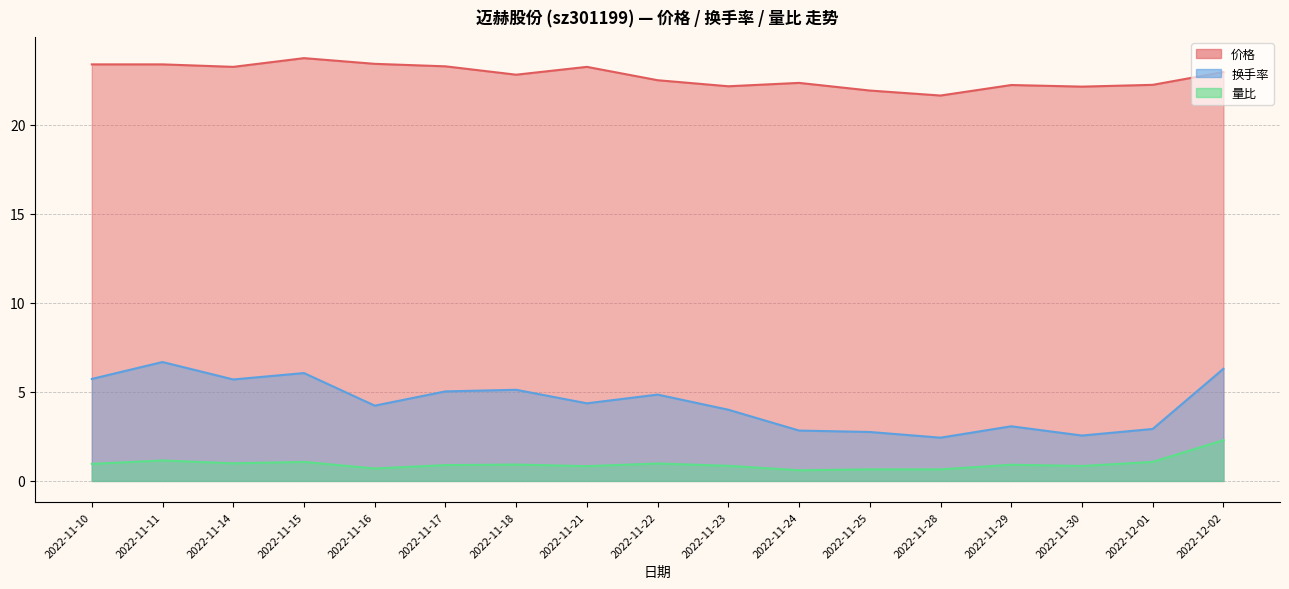

What is the difference between the second highest and minimum values in the 换手率 series?

3.9